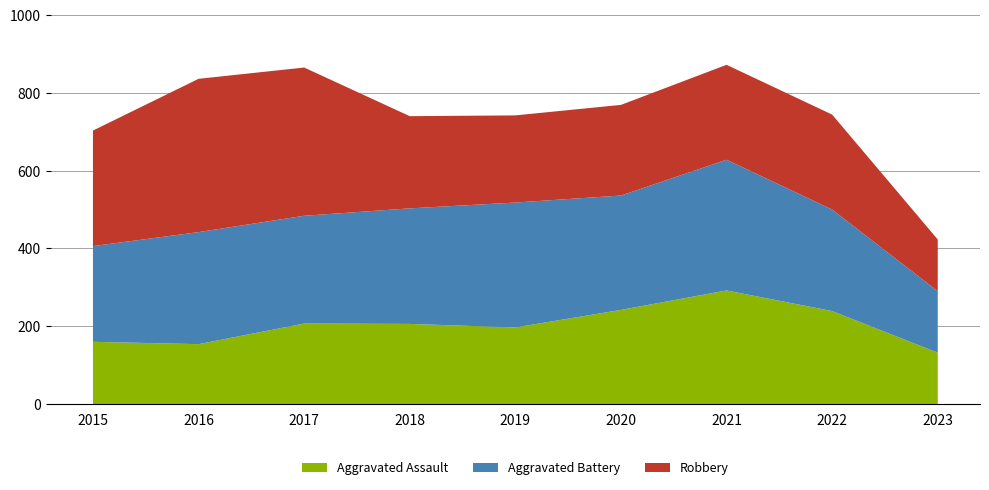

Reading left to right, list all the values displayed in this chart.

Aggravated Assault: 160	154	207	206	197	242	292	239	132
Aggravated Battery: 246	288	277	297	321	294	336	261	158
Robbery: 297	394	381	237	224	233	244	244	133